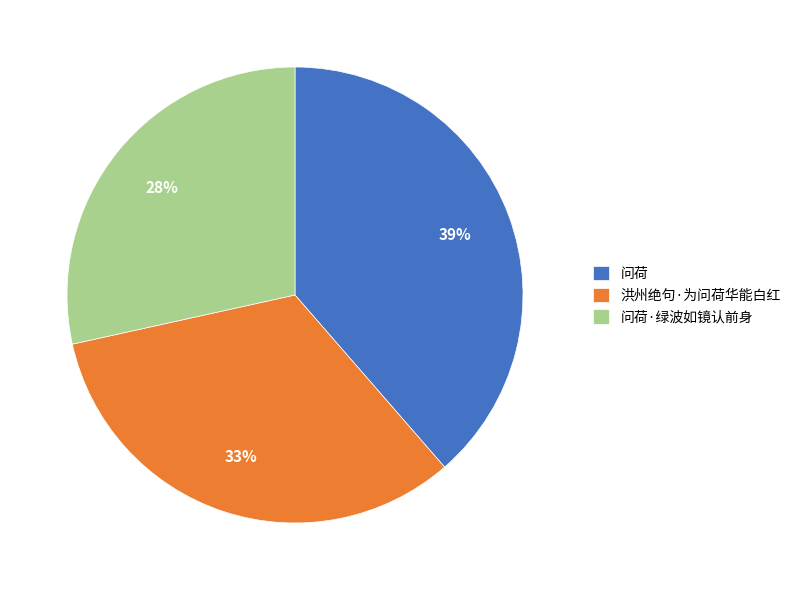

Rank the categories by value from lowest to highest.

问荷·绿波如镜认前身, 洪州绝句·为问荷华能白红, 问荷